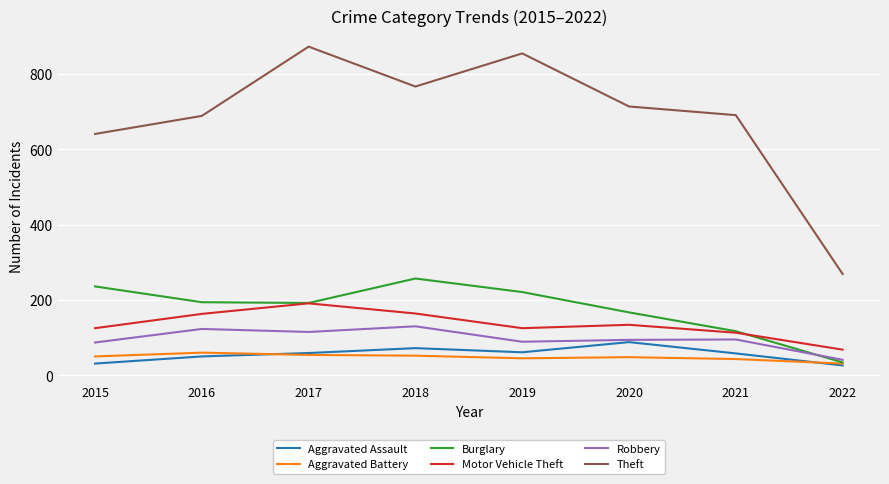

What is the highest value of the Robbery series?

130